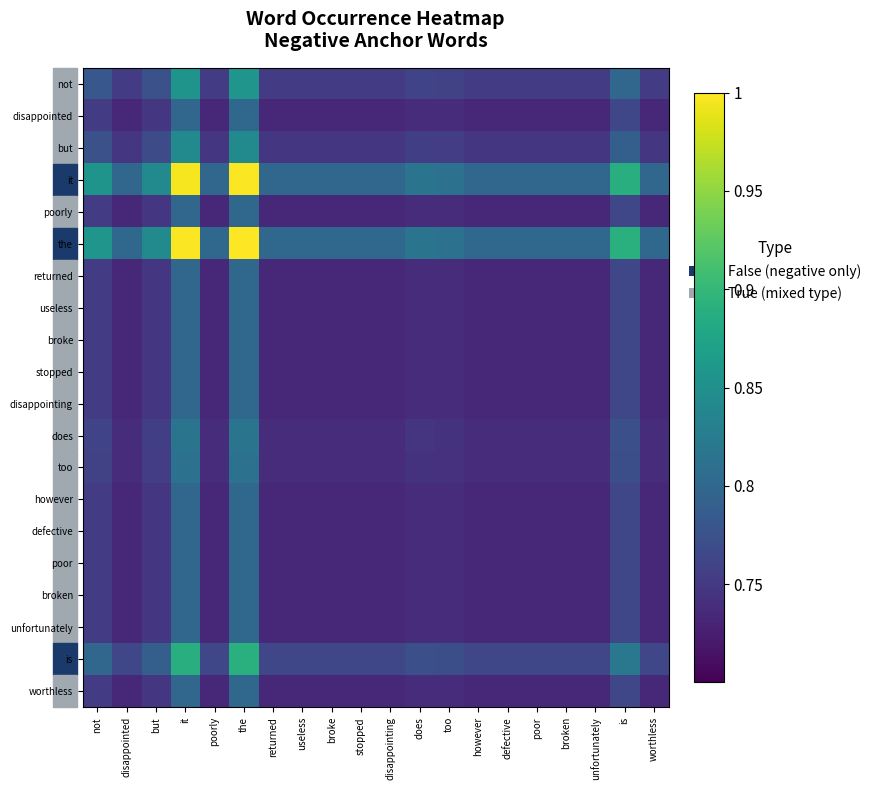

Which series has the largest total across all categories?

the